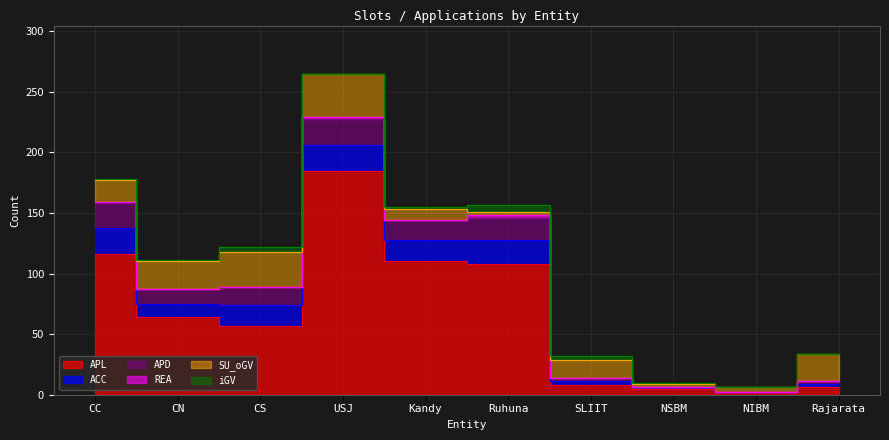

Reading left to right, extract all data points from this chart.

APL: CC=116	CN=64	CS=57	USJ=185	Kandy=110	Ruhuna=108	SLIIT=8	NSBM=5	NIBM=2	Rajarata=6
ACC: CC=22	CN=11	CS=17	USJ=21	Kandy=18	Ruhuna=20	SLIIT=3	NSBM=1	NIBM=0	Rajarata=3
APD: CC=20	CN=12	CS=15	USJ=22	Kandy=16	Ruhuna=18	SLIIT=3	NSBM=0	NIBM=0	Rajarata=2
REA: CC=1	CN=0	CS=0	USJ=1	Kandy=0	Ruhuna=2	SLIIT=0	NSBM=0	NIBM=0	Rajarata=0
SU_oGV: CC=18	CN=23	CS=29	USJ=36	Kandy=9	Ruhuna=3	SLIIT=15	NSBM=3	NIBM=4	Rajarata=23
iGV: CC=1	CN=1	CS=4	USJ=0	Kandy=2	Ruhuna=6	SLIIT=3	NSBM=1	NIBM=0	Rajarata=0